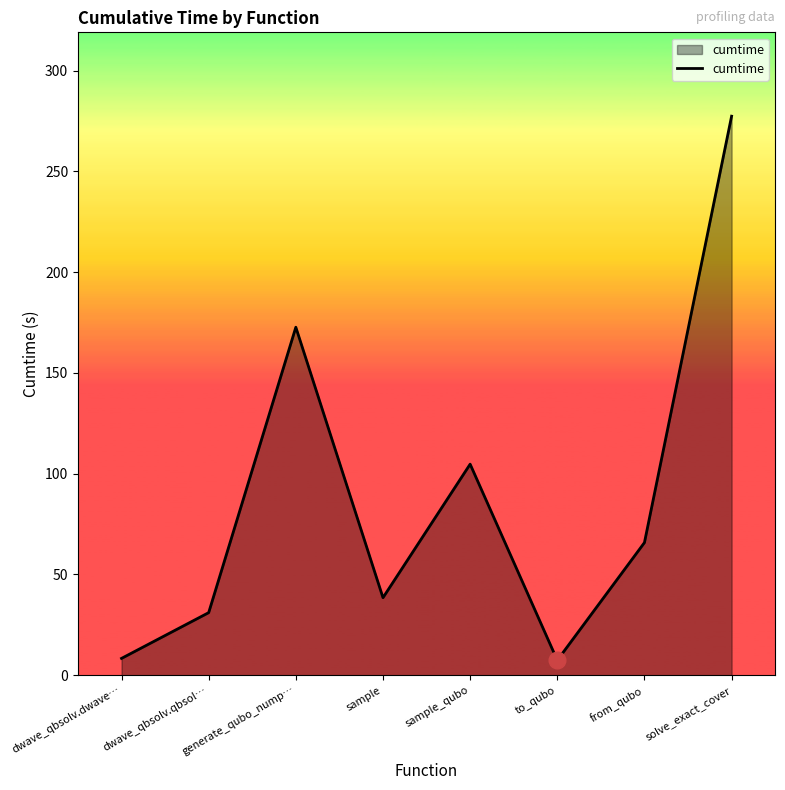

Approximately how many times larger is the value at from_qubo compared to generate_qubo_nump…?

0.4